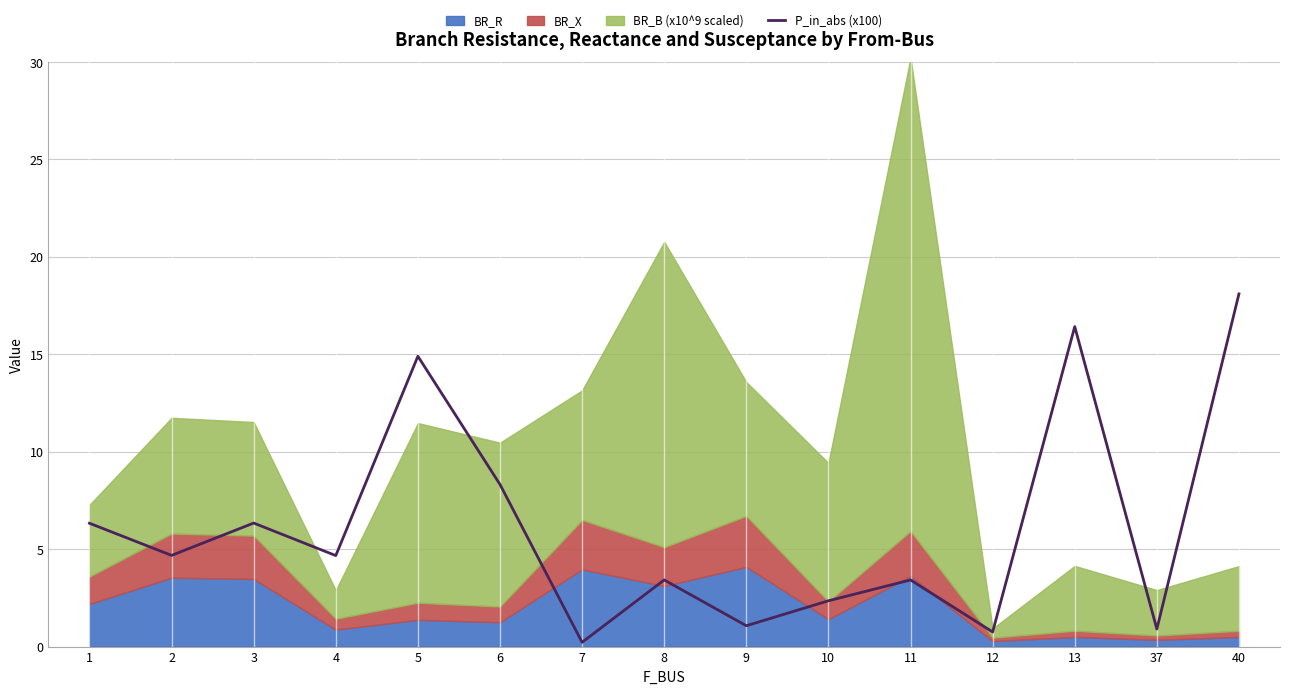

Rank the categories by value from lowest to highest.

7, 12, 37, 9, 10, 8, 11, 4, 2, 1, 3, 6, 5, 13, 40